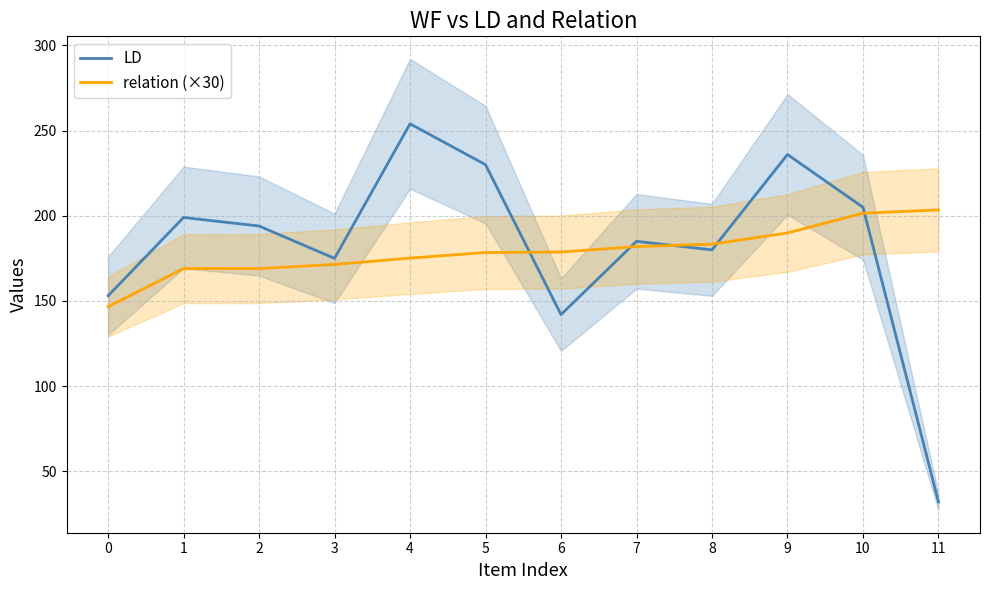

Which label corresponds to the largest value in the chart?

4